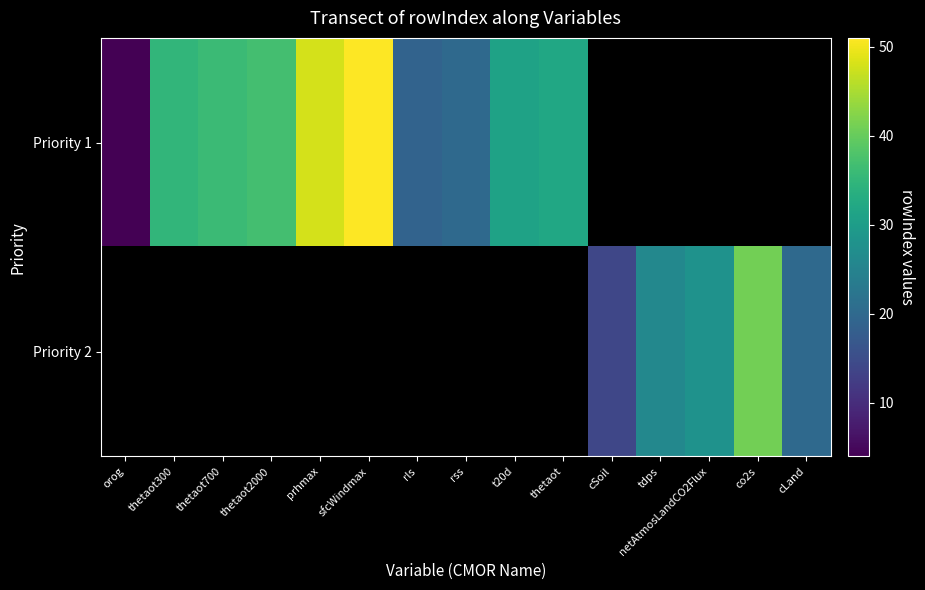

Read the Priority 1 value at orog.

4.0